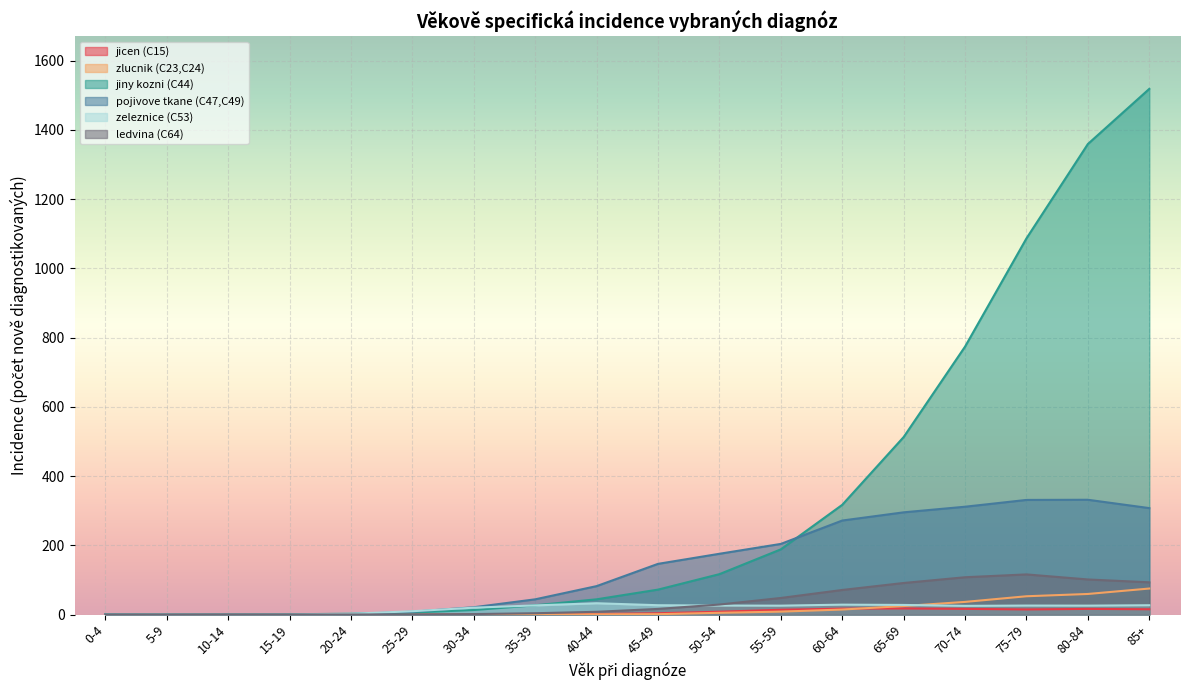

List the series in order of their peak value, lowest first.

jicen (C15), zeleznice (C53), zlucnik (C23,C24), ledvina (C64), pojivove tkane (C47,C49), jiny kozni (C44)